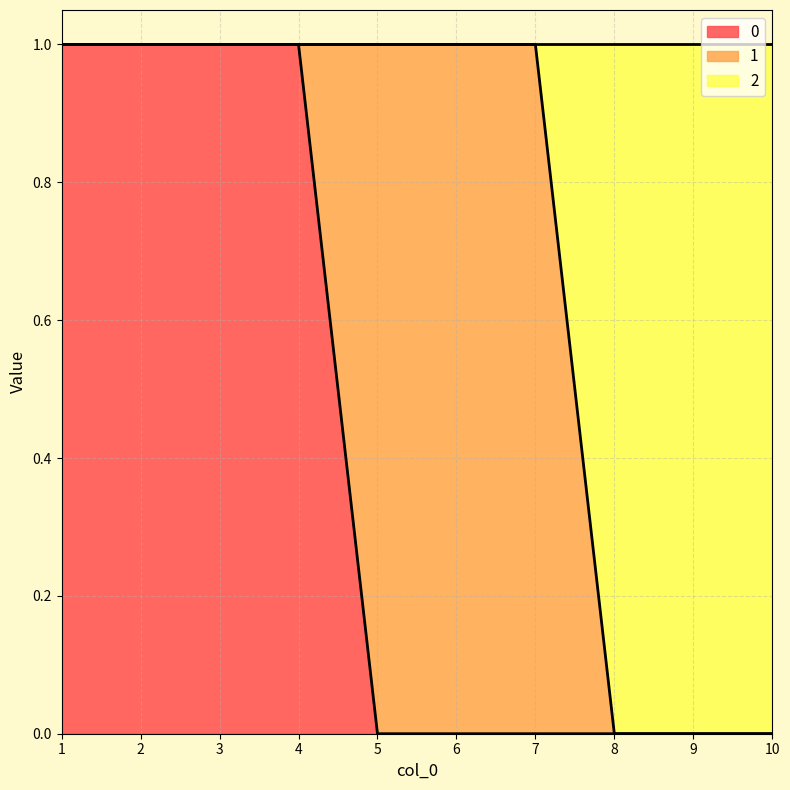

True or false: 0 has a value of 1 at 1.

True